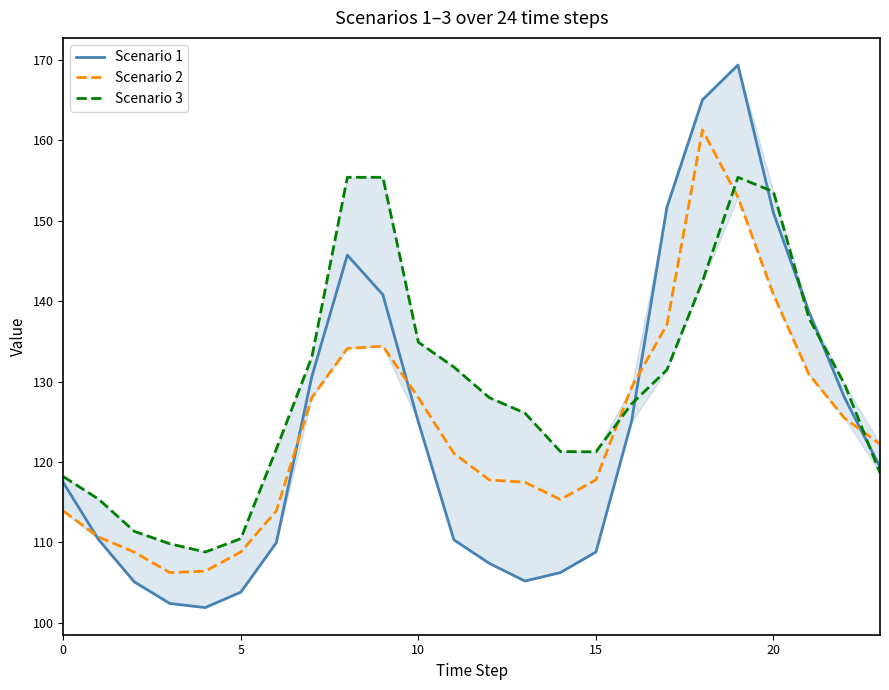

Which series has the widest spread of values?

Scenario 1